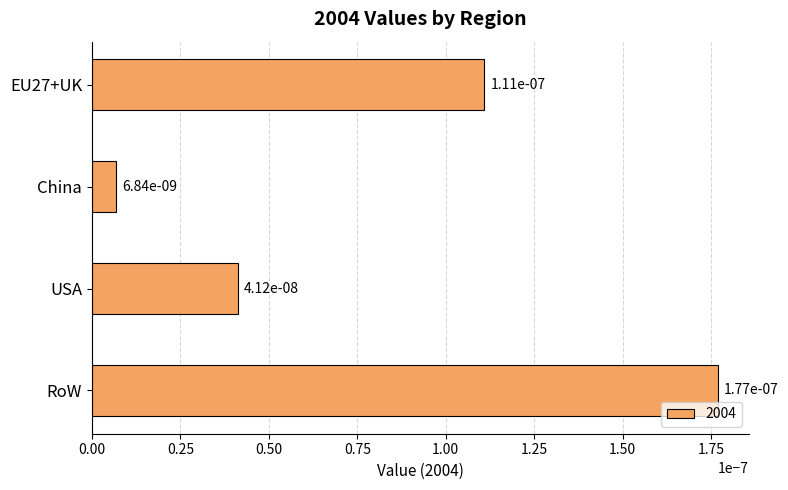

What is the label of the 3rd bar from the bottom?

China